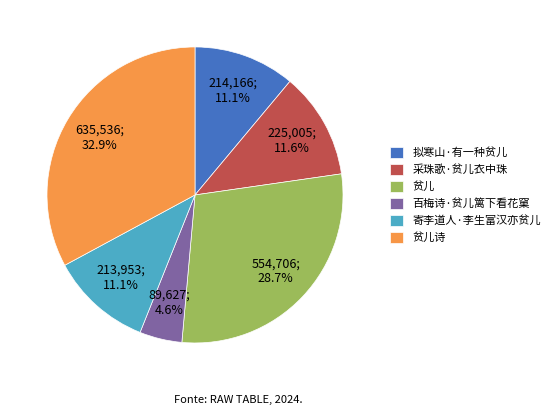

To the nearest percent, what portion does 寄李道人·李生富汉亦贫儿 represent?

11%